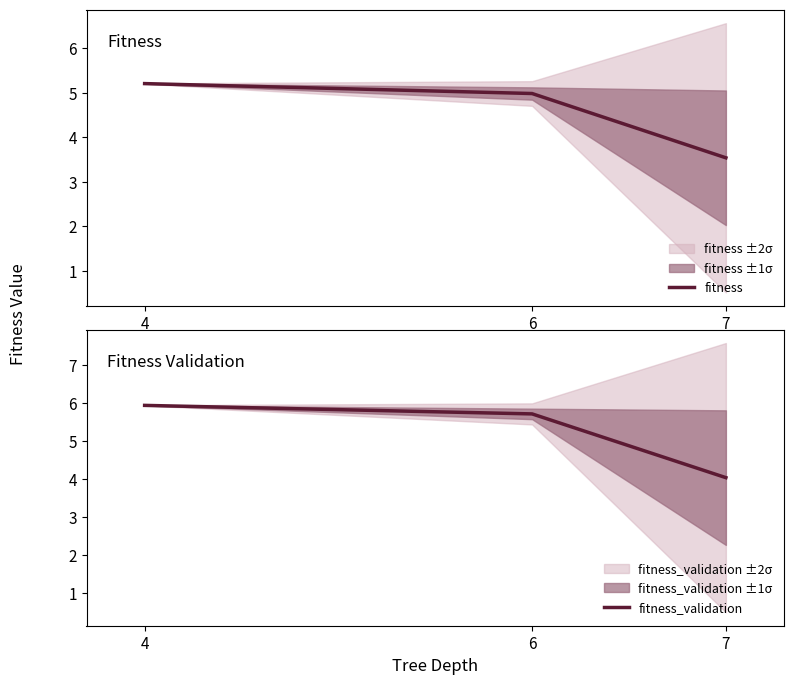

Reading left to right, what are all the values shown in this chart?

fitness: 5.2	5.0	3.5
fitness_validation: 5.9	5.7	4.0